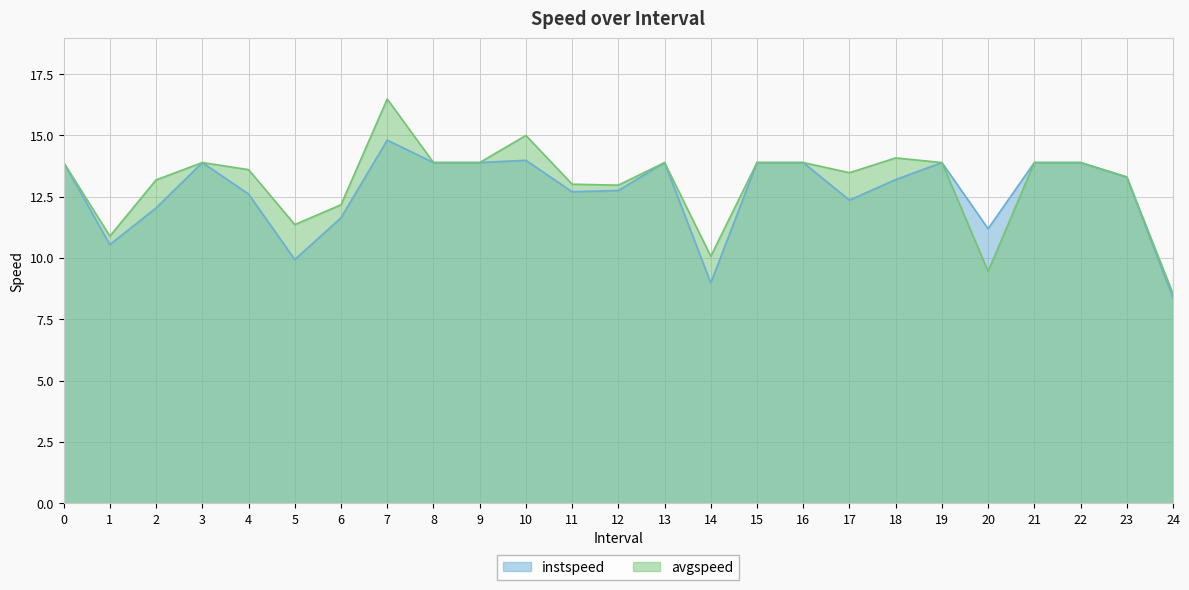

How many data points in avgspeed are less than 13?

7